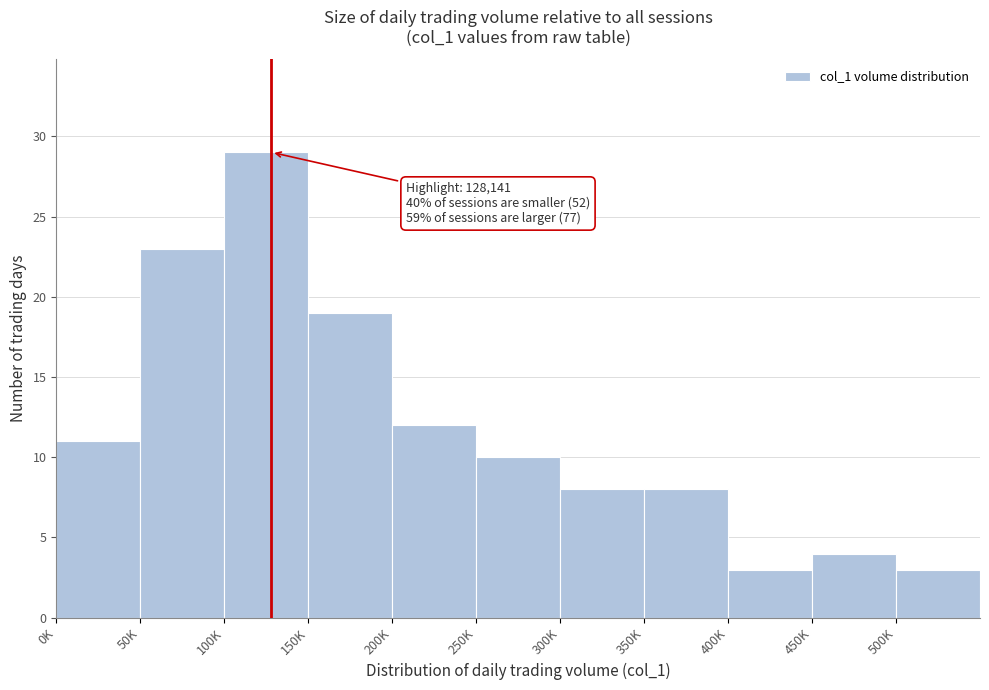

Reading left to right, list all the values displayed in this chart.

11	23	29	19	12	10	8	8	3	4	3